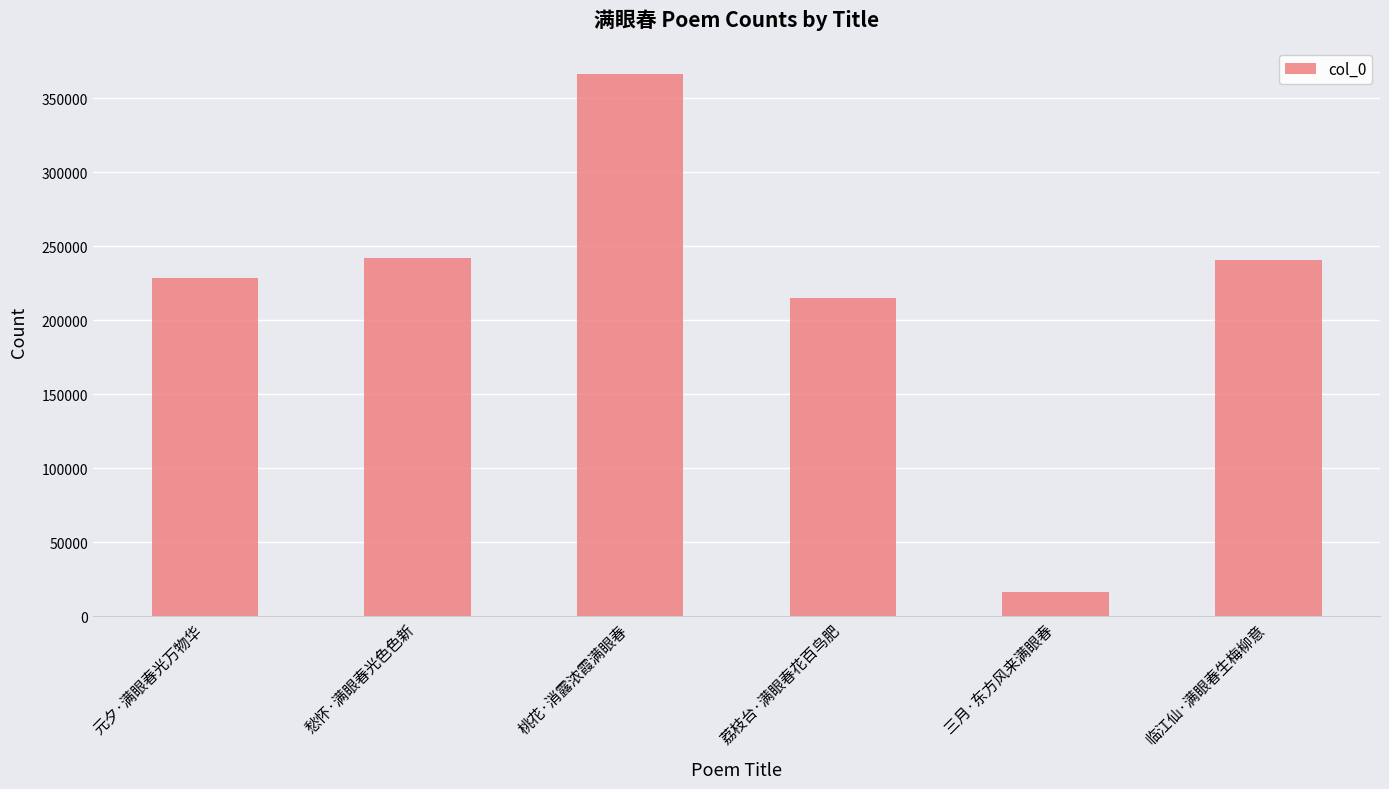

What is the smallest value displayed?

16474